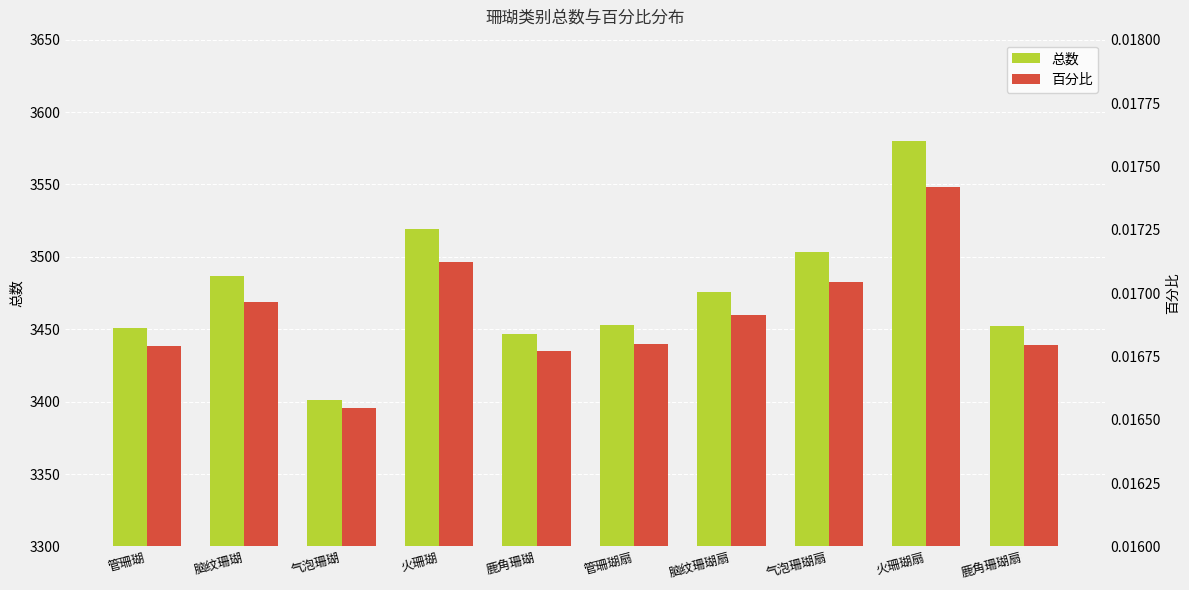

Are the bars grouped side by side (vs. stacked)?

Yes